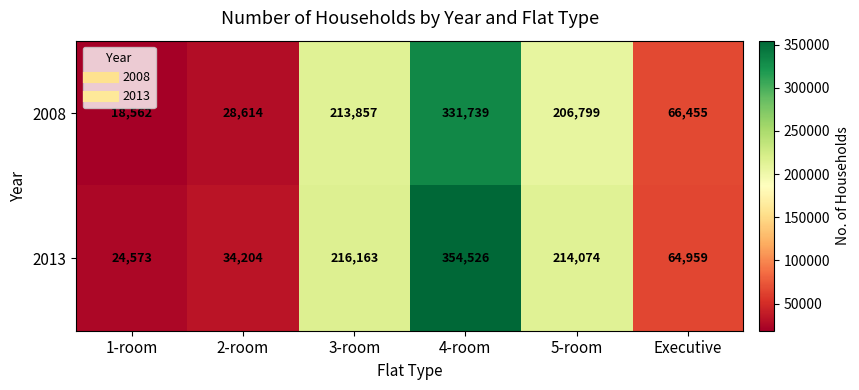

The value of 2013 at 1-room is 6803. True or false?

False